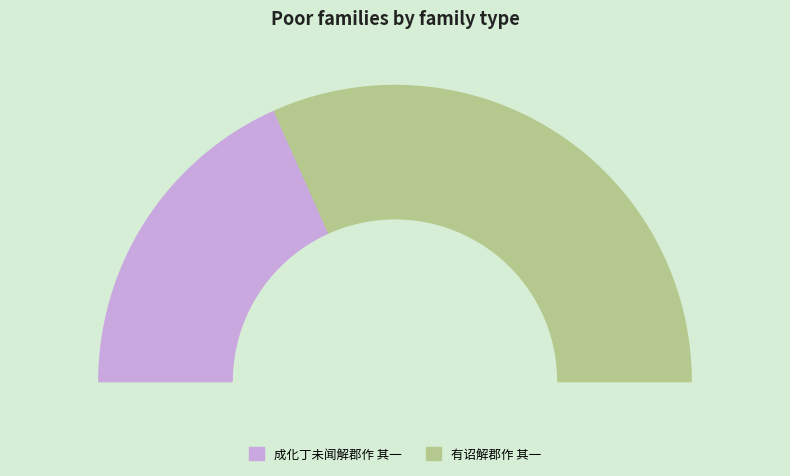

What portion of the pie excludes 成化丁未闻解郡作 其一?

63.4%